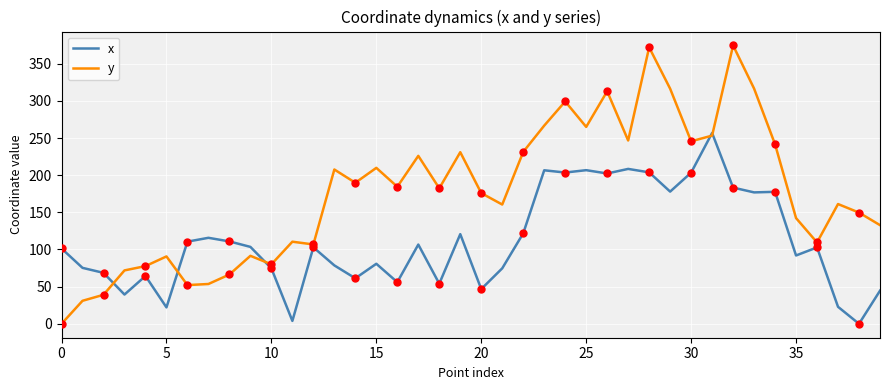

Which series has the largest total across all categories?

y